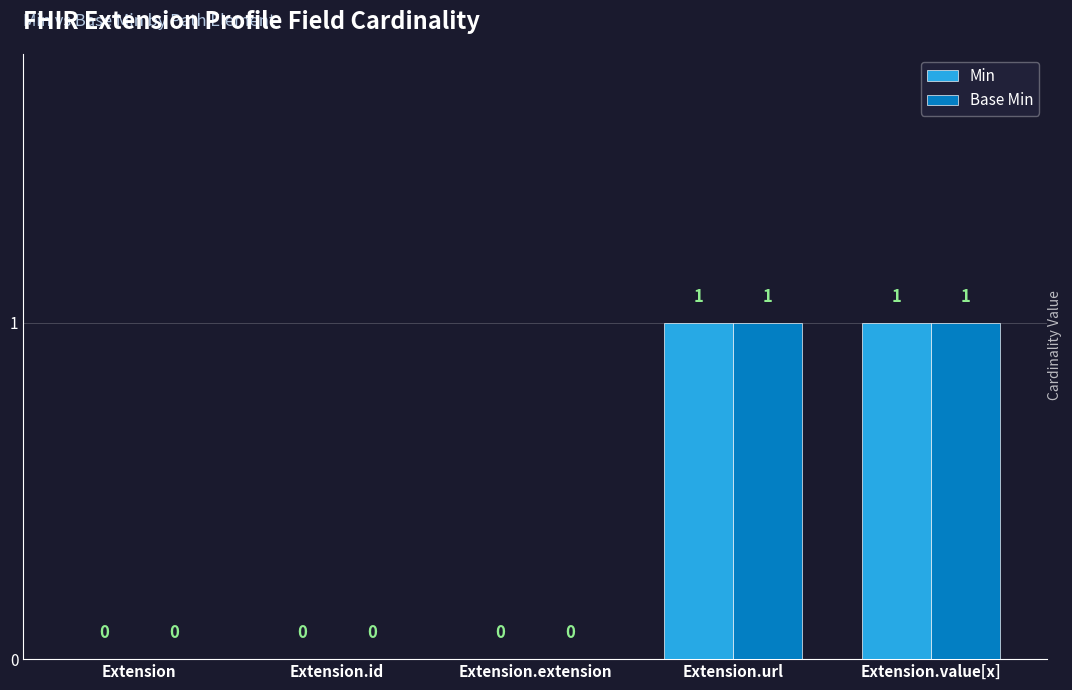

True or false: Min has a value of -1 at Extension.

False